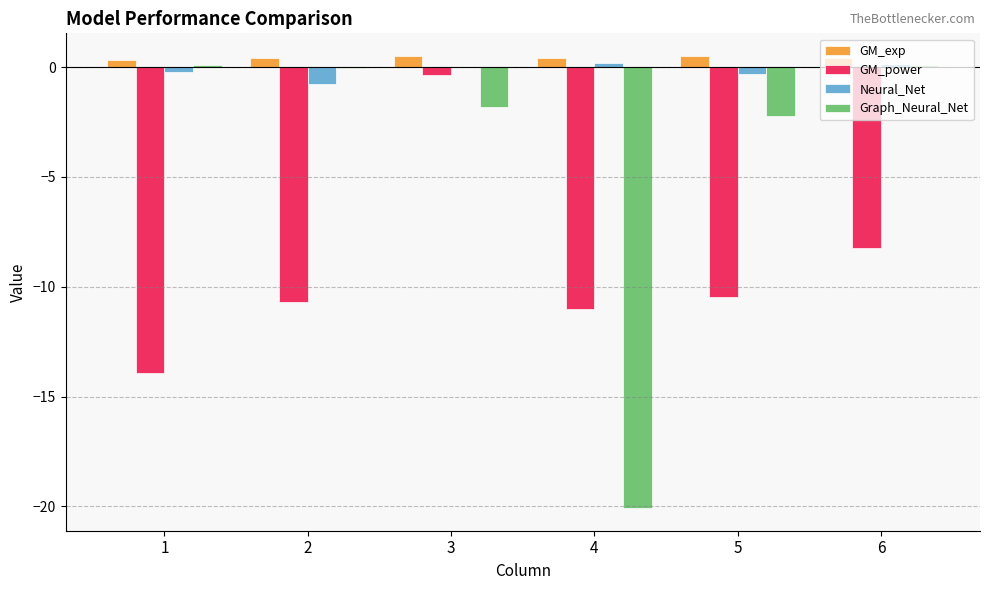

What is the sum of all Graph_Neural_Net values?

-23.9